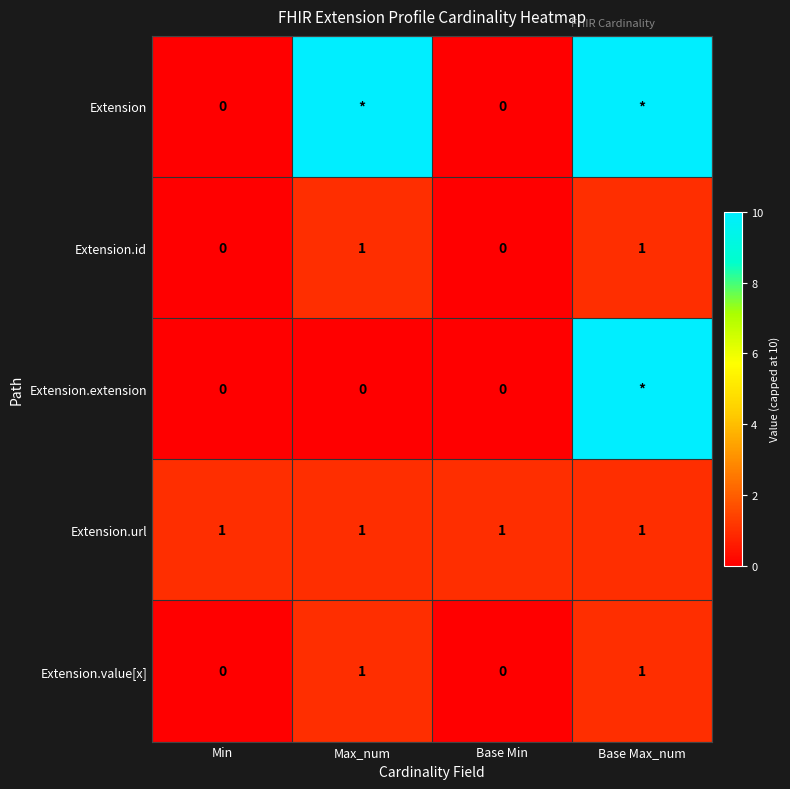

Count the Extension.extension values in the range 0 to 10.

4